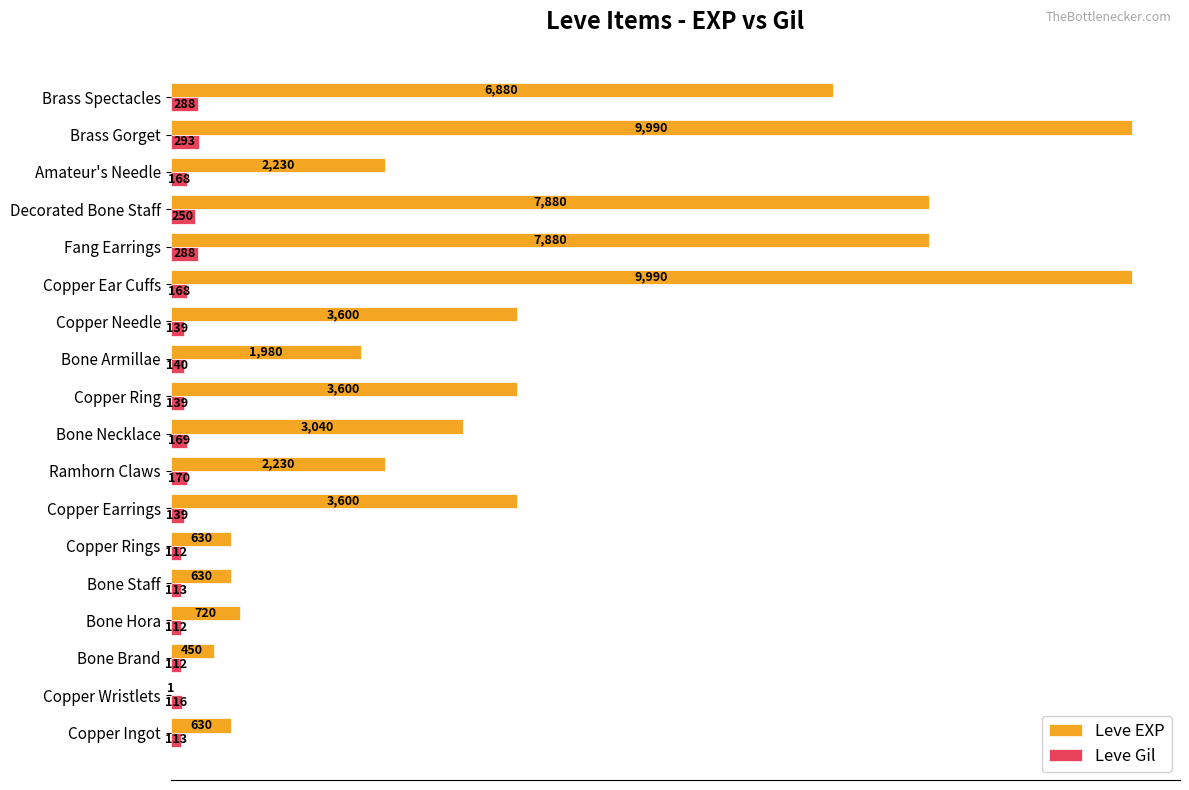

Between Copper Ear Cuffs and Brass Spectacles, which series saw the biggest shift?

Leve EXP